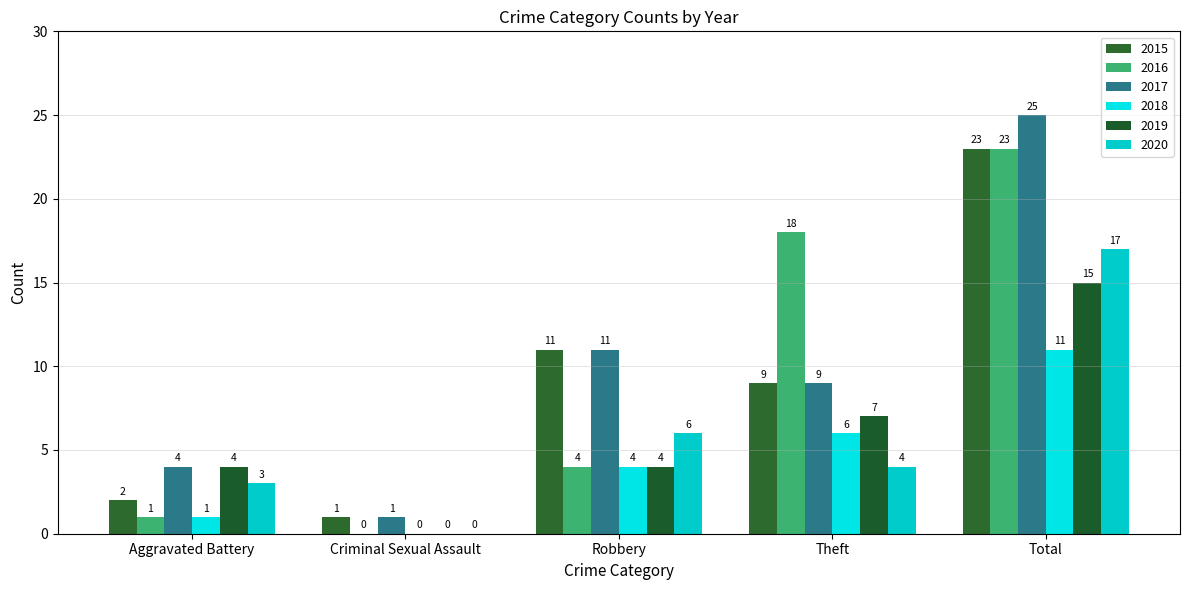

Which series has the widest spread of values?

2017